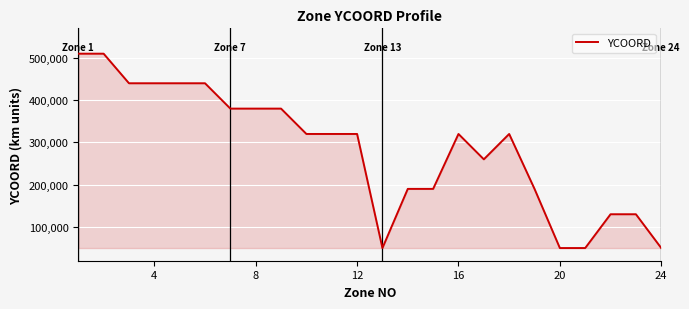

What is the difference between the maximum and minimum values?

460000